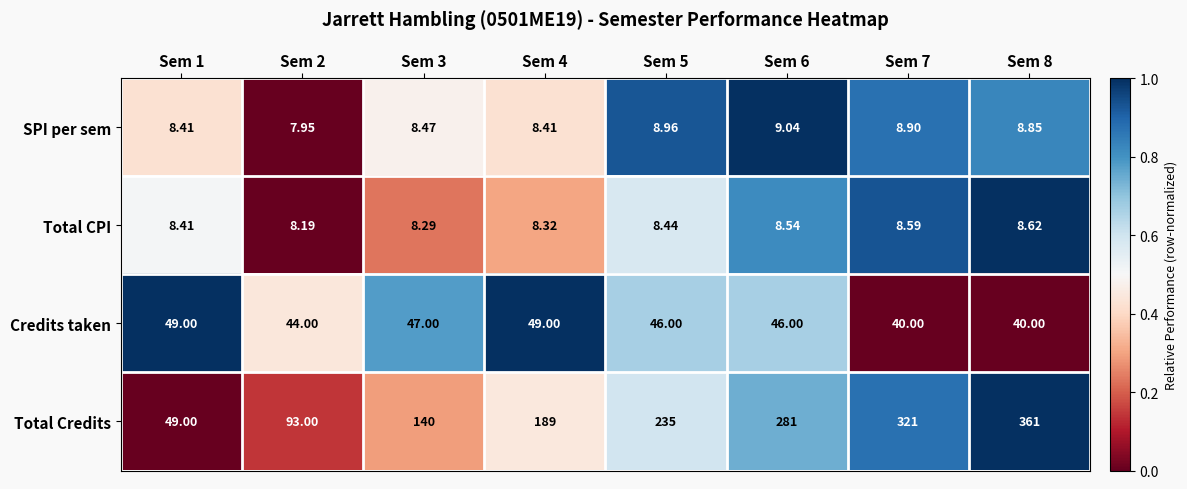

Which series has the largest total across all categories?

Total Credits